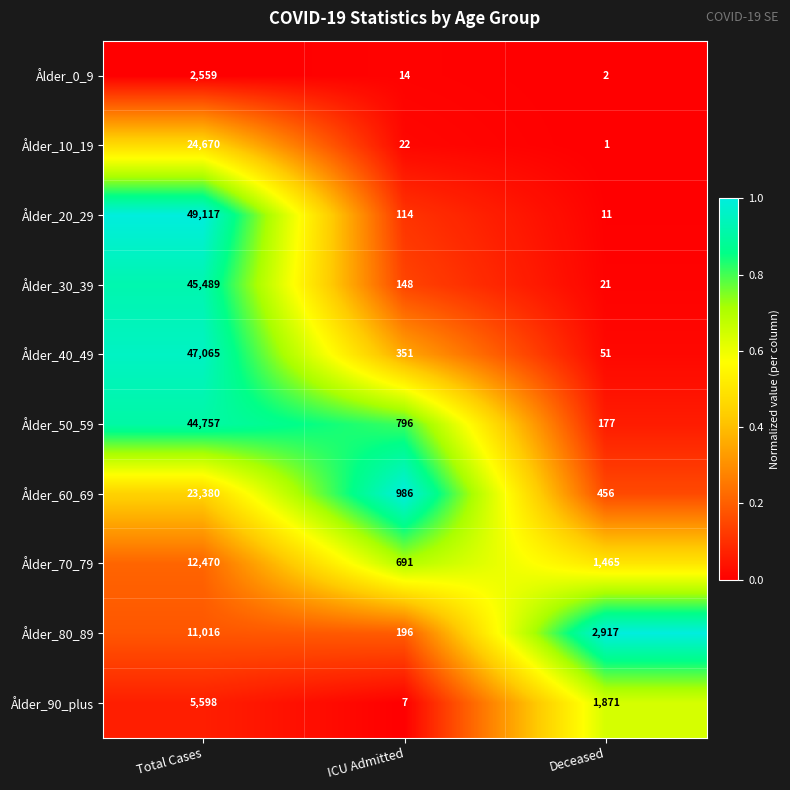

List the series in order of their peak value, highest first.

Ålder_20_29, Ålder_40_49, Ålder_30_39, Ålder_50_59, Ålder_10_19, Ålder_60_69, Ålder_70_79, Ålder_80_89, Ålder_90_plus, Ålder_0_9